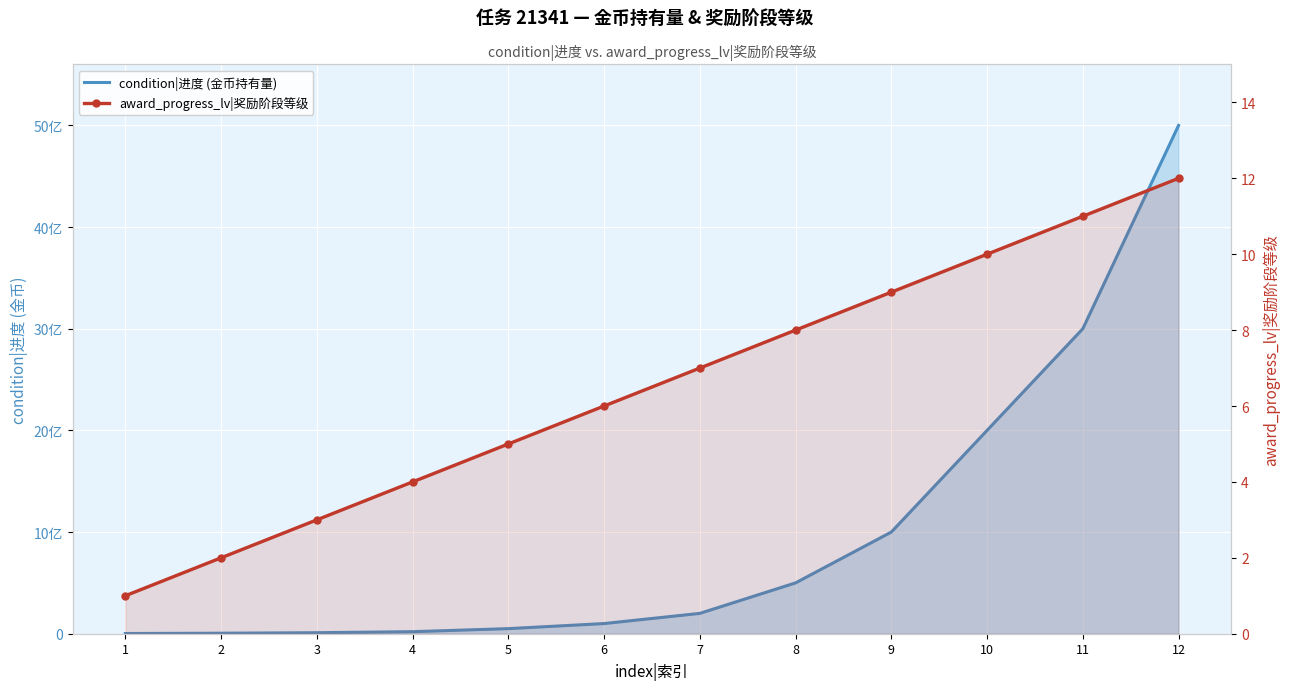

What is the smallest value displayed?

1